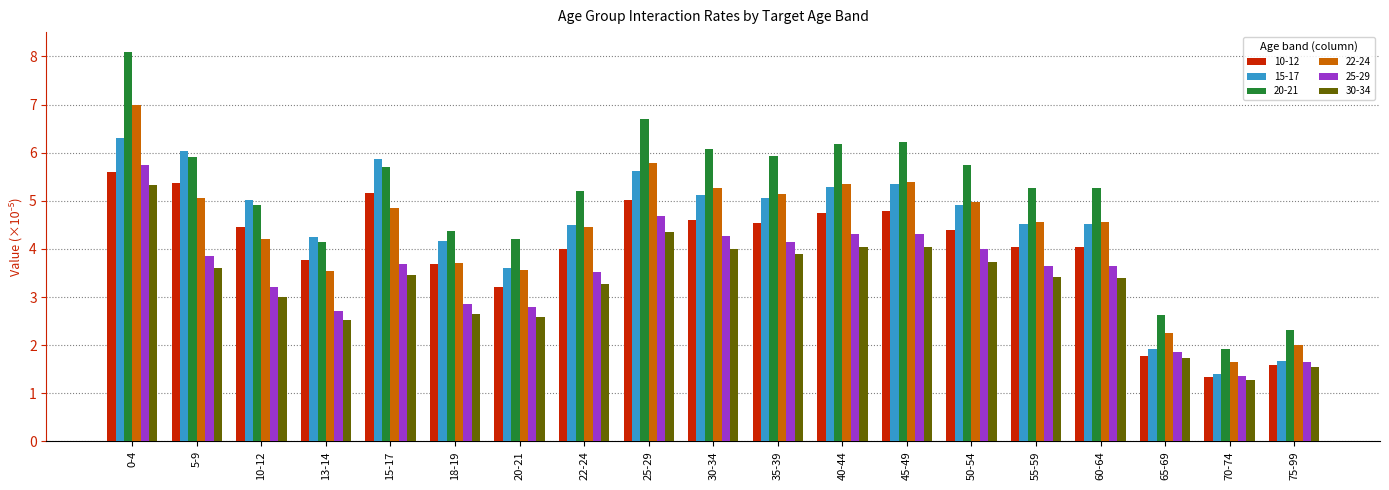

Count the number of data series in this chart.

6